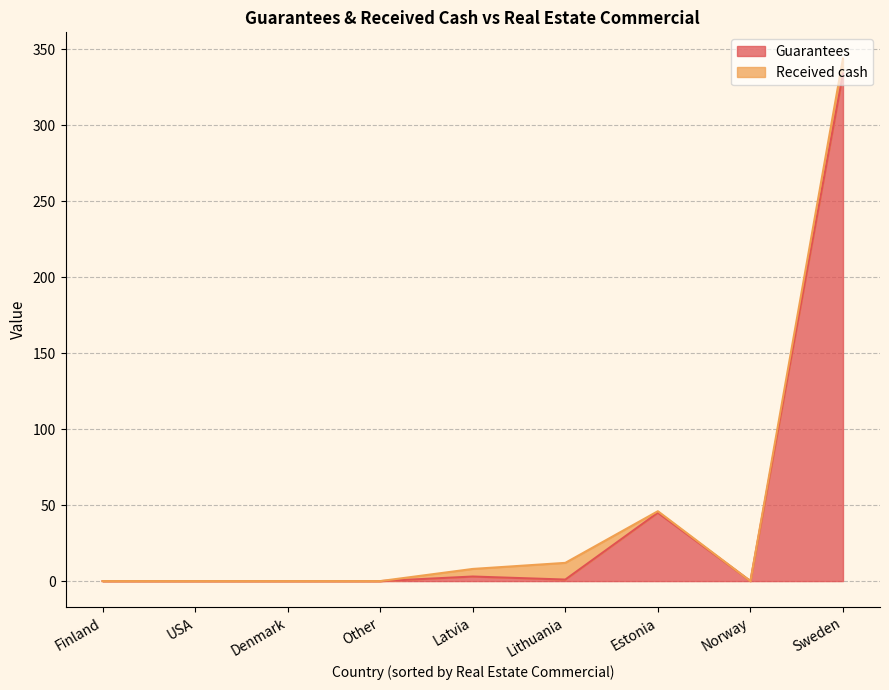

True or false: Received cash has a value of 0 at Estonia.

False